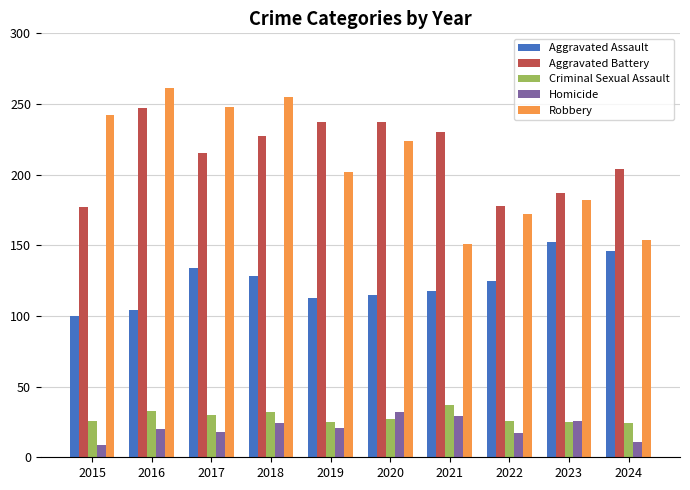

What is the difference between the maximum and second lowest values in the Criminal Sexual Assault series?

12